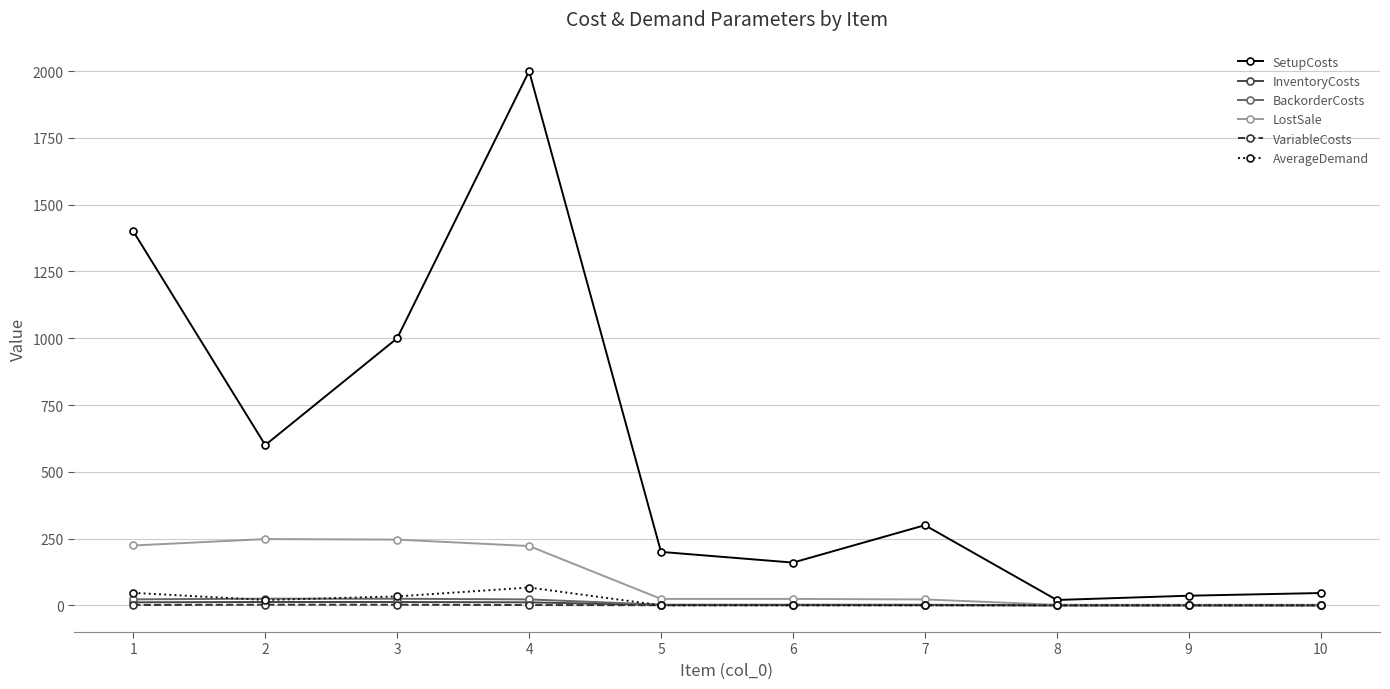

Which series has the widest spread of values?

SetupCosts